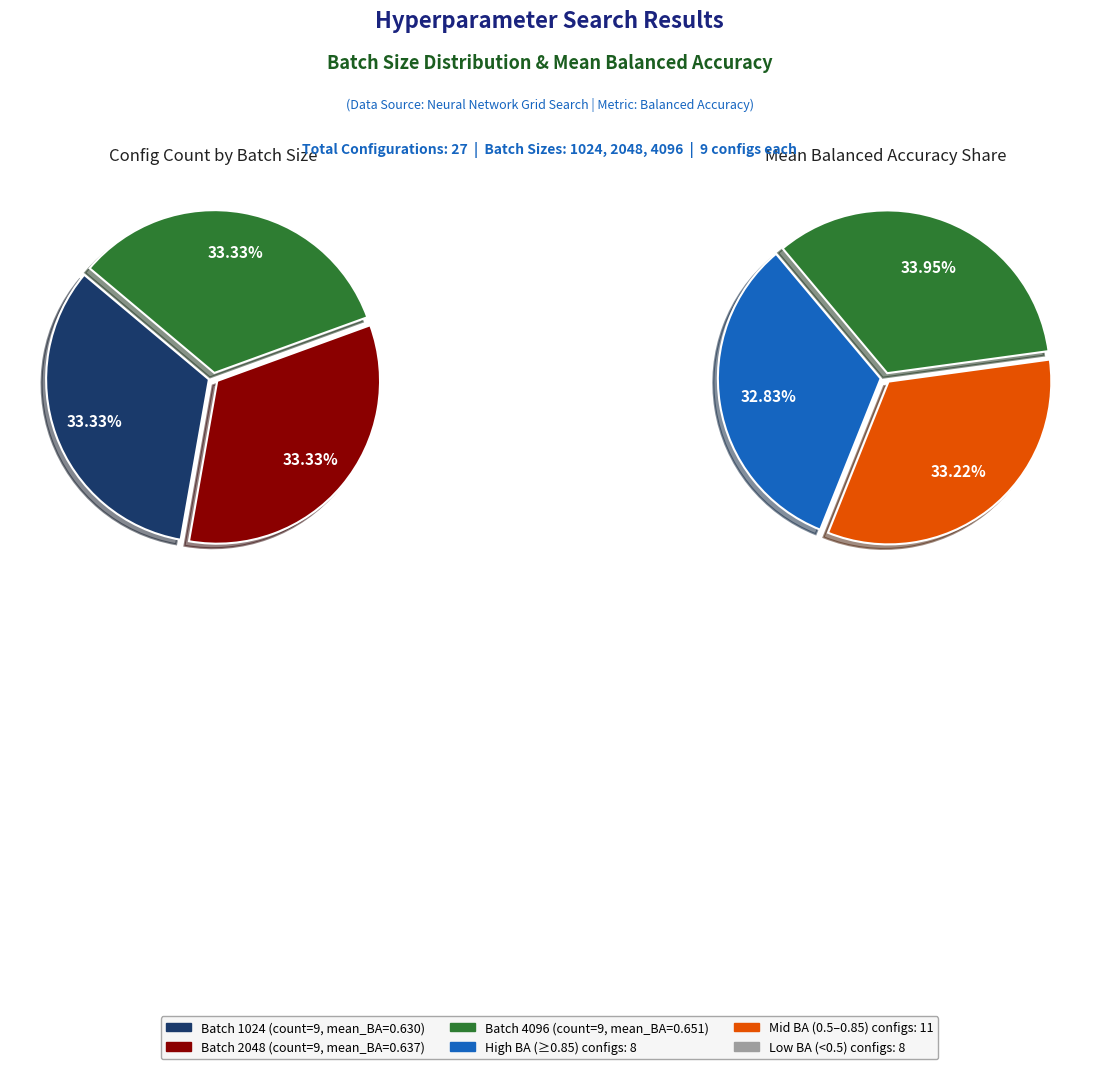

Which slice is the largest?

1024